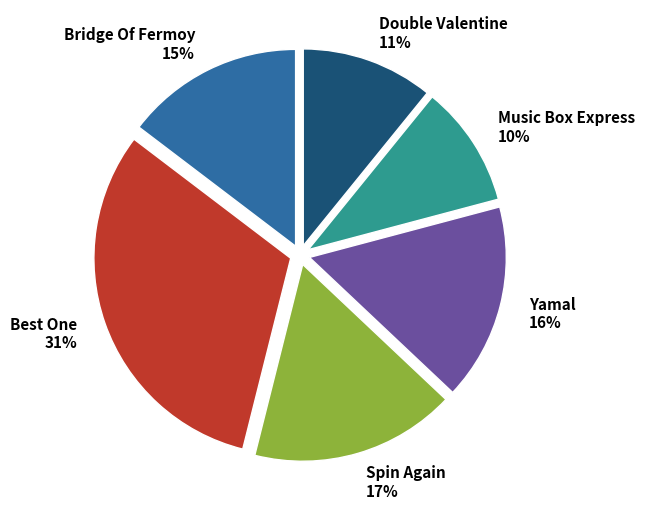

Which has a higher value, Best One or Music Box Express?

Best One